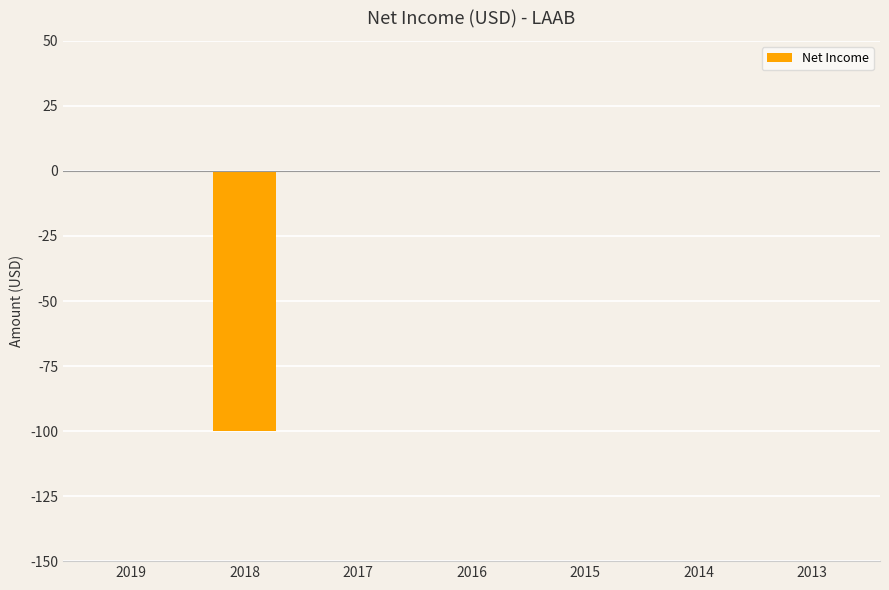

Which has a higher value, 2015 or 2018?

2015